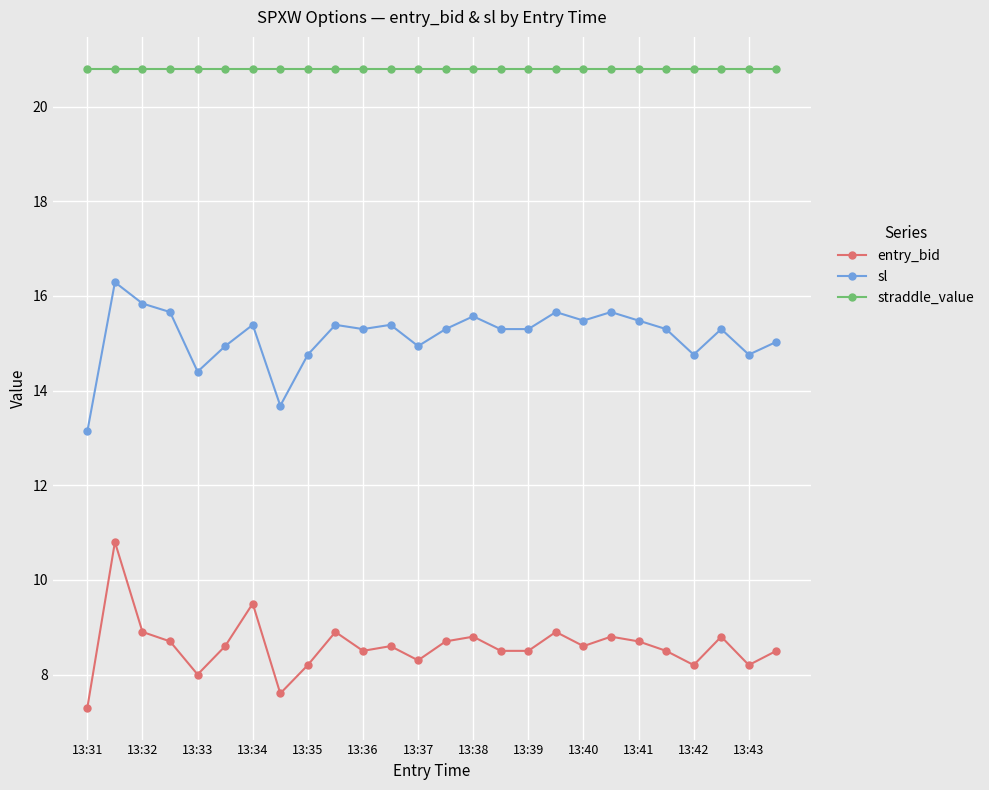

What is the difference between the second highest and minimum values in the sl series?

2.7